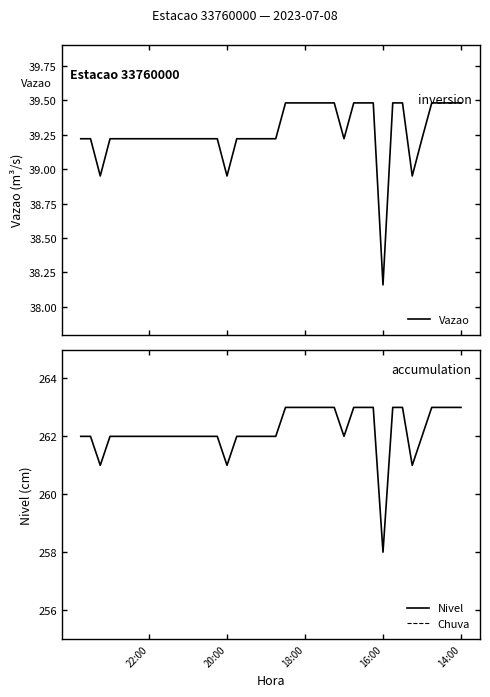

At which label is Chuva closest to 0?

14:00